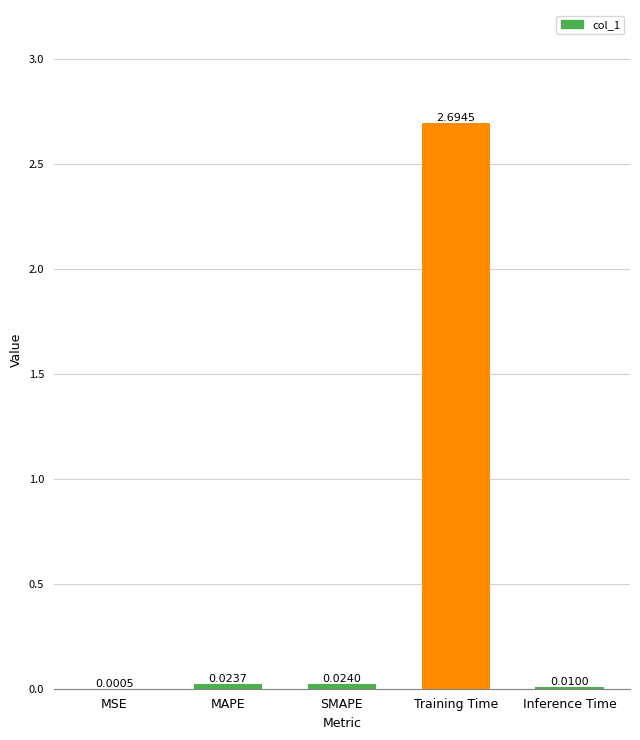

How many categories are shown in the chart?

5